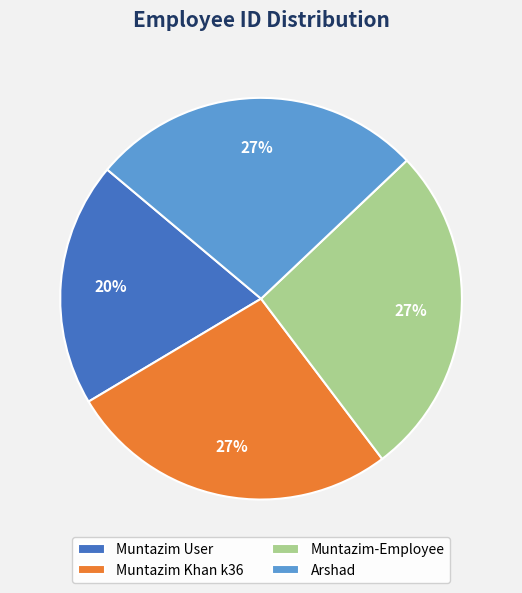

Does Arshad represent more than half of the total?

No